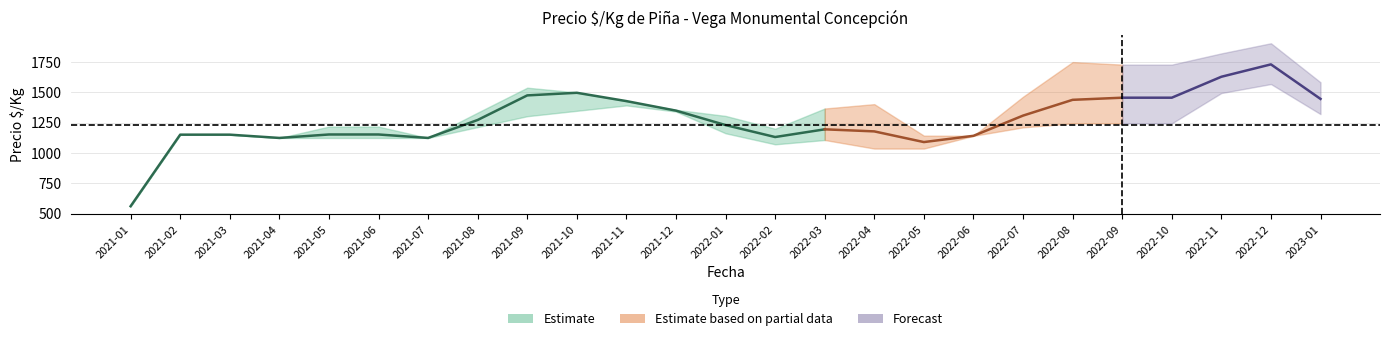

Is it true that Precio $/Kg max equals 1514 at 2021-06?

False